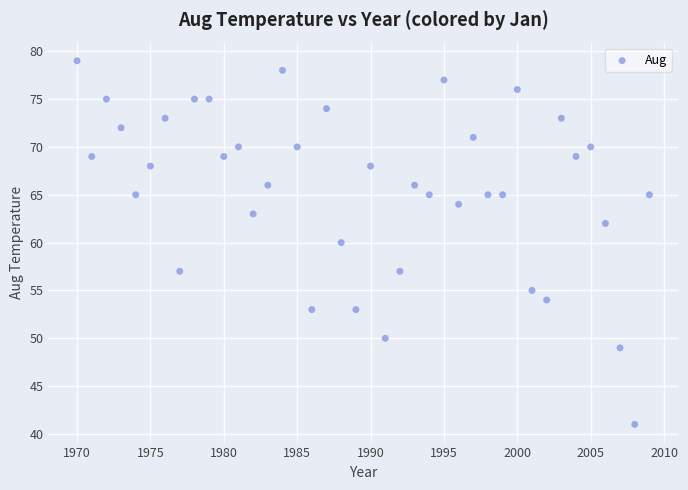

What is the range of X values (max minus min)?

39